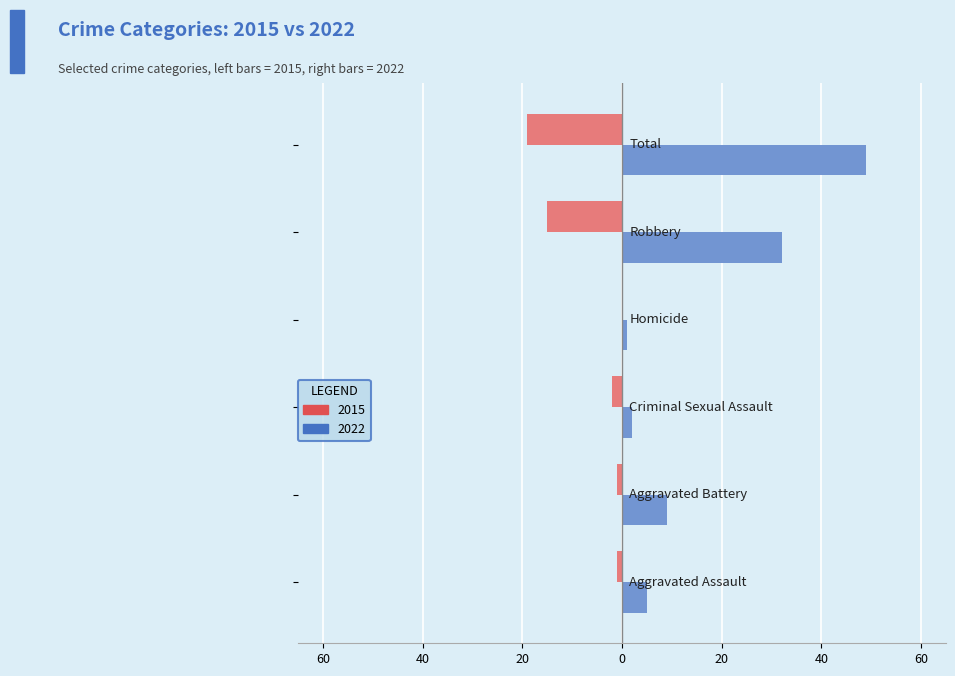

How many data points does each series have?

6